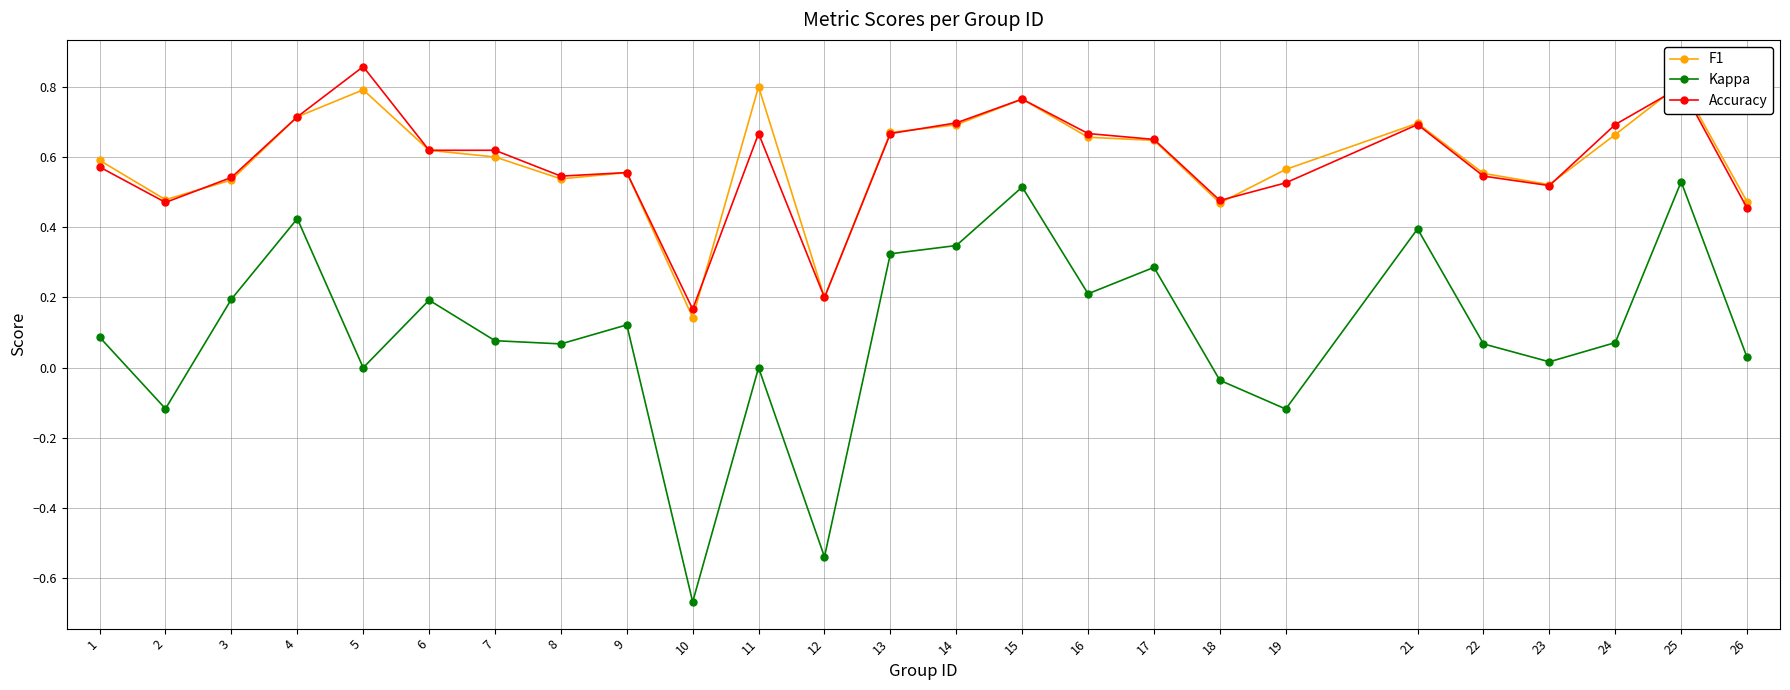

What are all the series names shown in the legend?

F1, Kappa, Accuracy